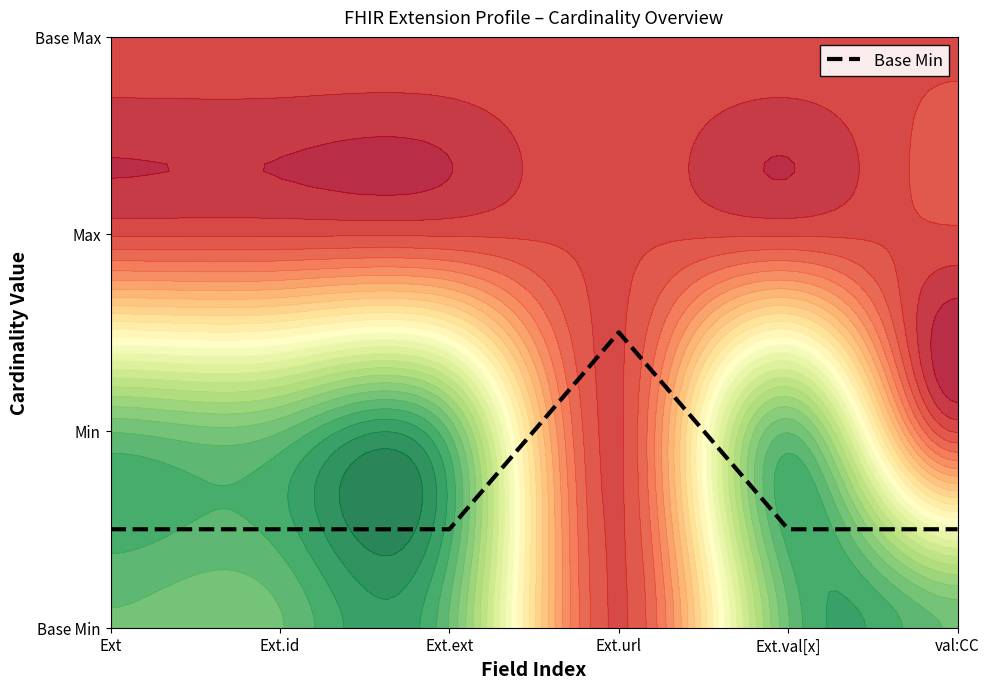

Rank the categories by value from highest to lowest.

Ext.url, Ext, Ext.id, Ext.ext, Ext.val[x], val:CC